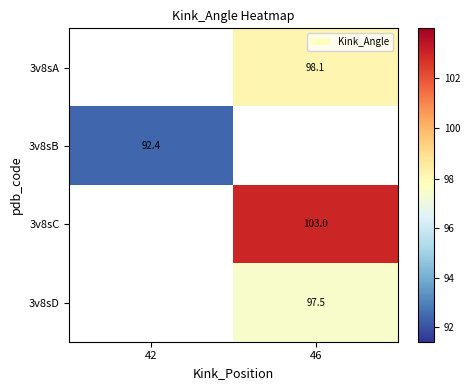

Read the 3v8sC value at 46.

103.0